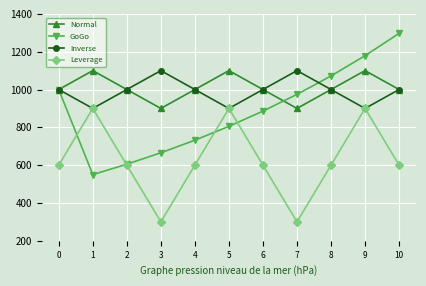

List the labels in order of GoGo value, smallest first.

1, 2, 3, 4, 5, 6, 7, 0, 8, 9, 10